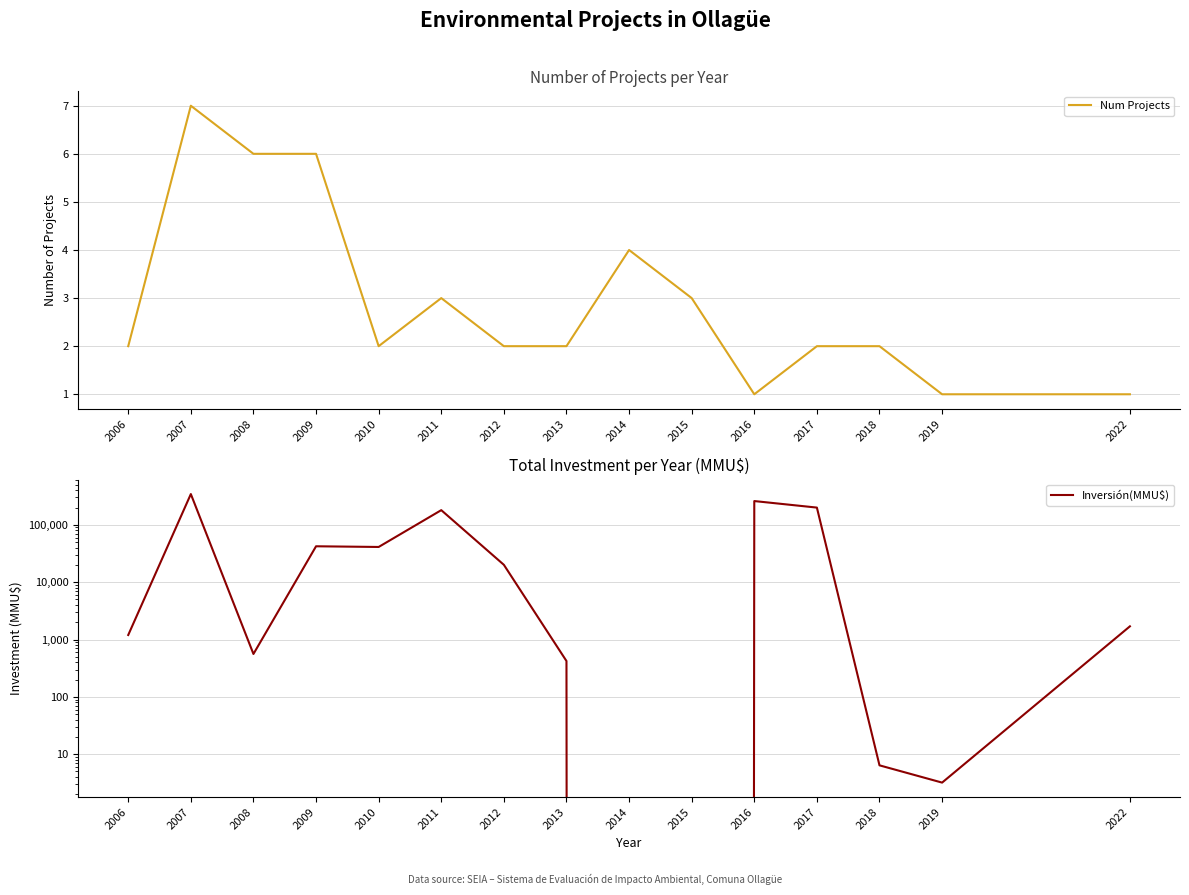

Reading left to right, extract all data points from this chart.

Num Projects: 2.0	7.0	6.0	6.0	2.0	3.0	2.0	2.0	4.0	3.0	1.0	2.0	2.0	1.0	1.0
Inversión(MMU$): 1200.0	344344.0	560.0	42302.0	41153.0	180500.0	20100.0	422.0	0.0	0.0	260000.0	200000.0	6.4	3.2	1700.0